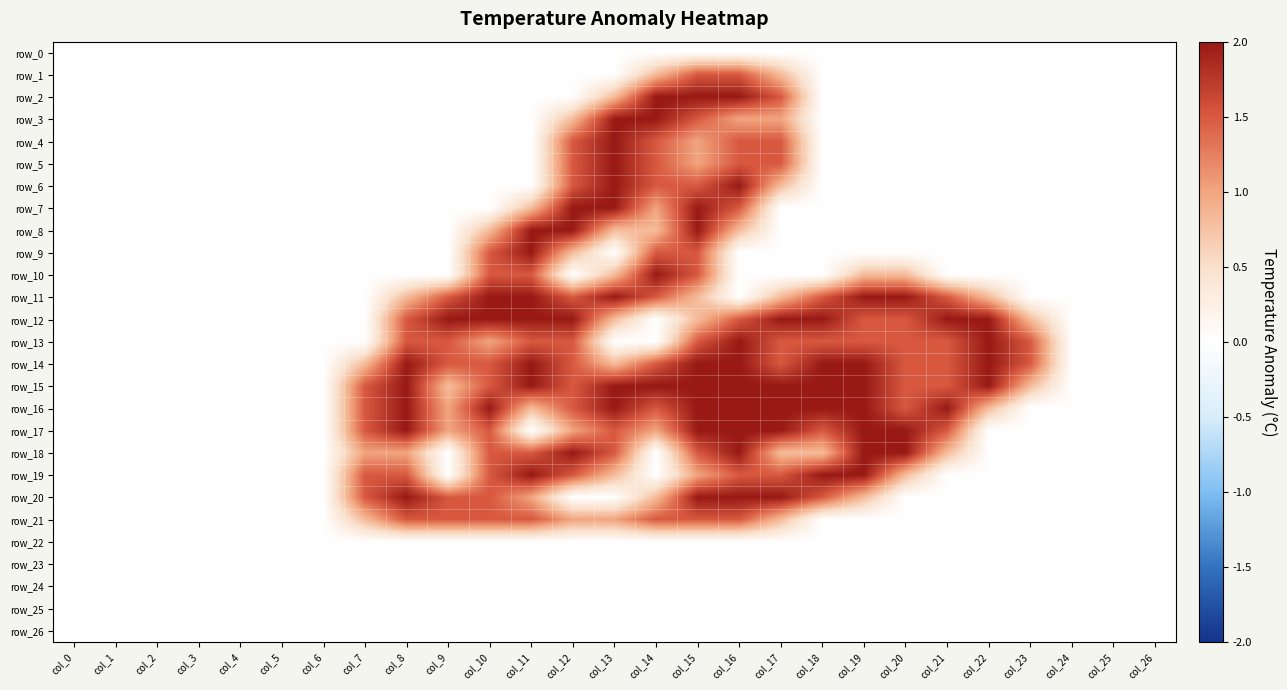

How many data points in row_14 are less than 1?

12